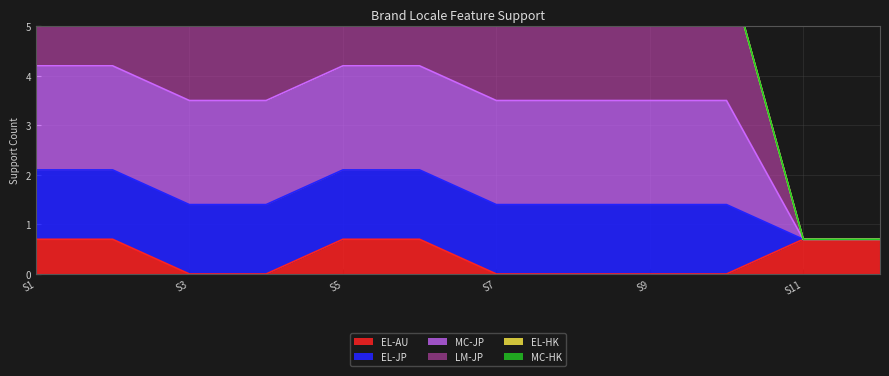

How many EL-AU values are between 0 and 1?

12